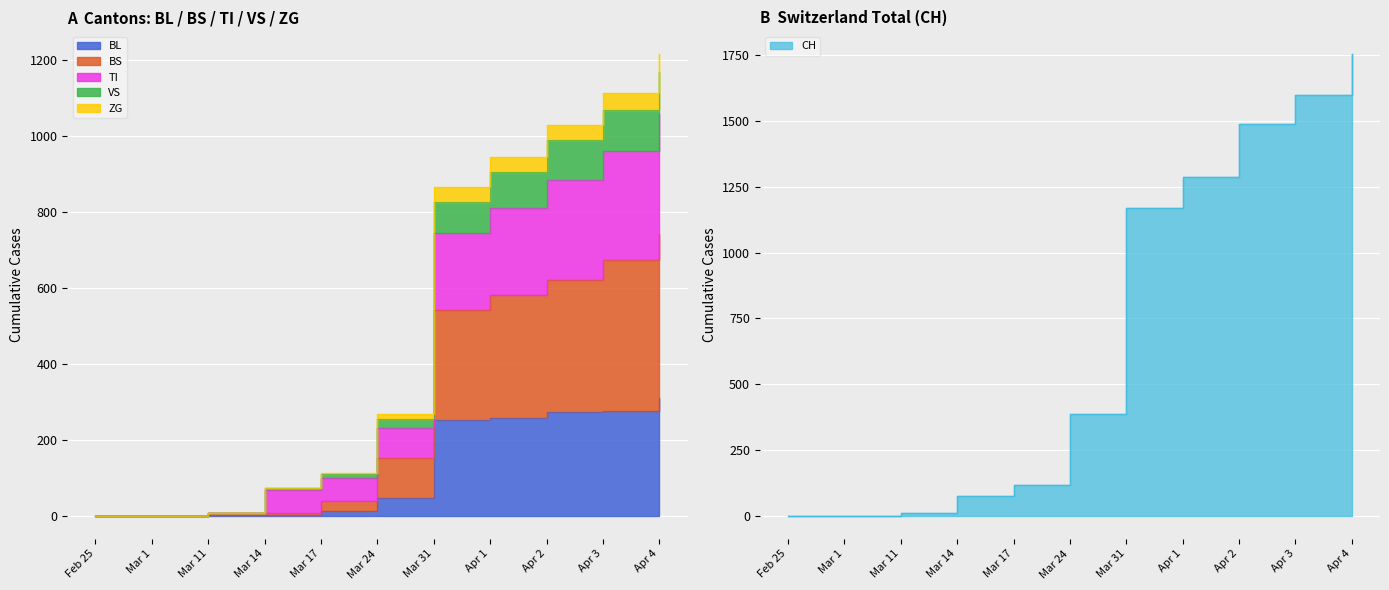

True or false: CH and VS intersect in this chart.

False